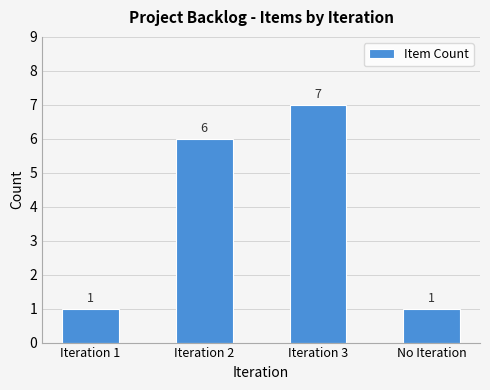

Where is the data nearest to the value 4?

Iteration 2